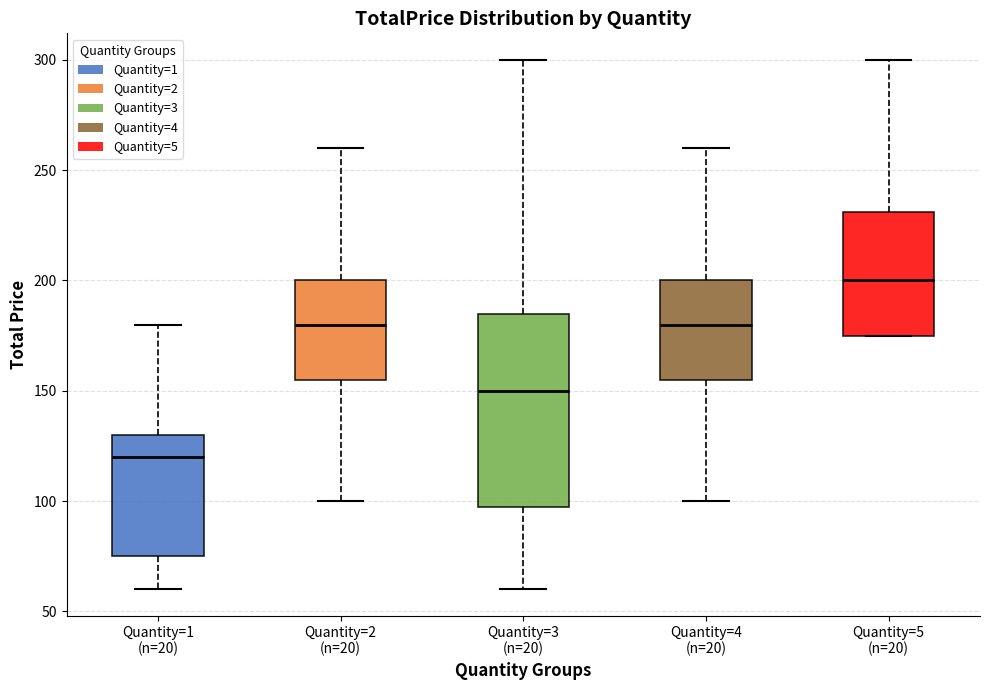

Where does the upper whisker of the box for Quantity=3 (n=20) end on the y-axis? The values are not printed on the chart, so give them approximately, as read against the axis.

300